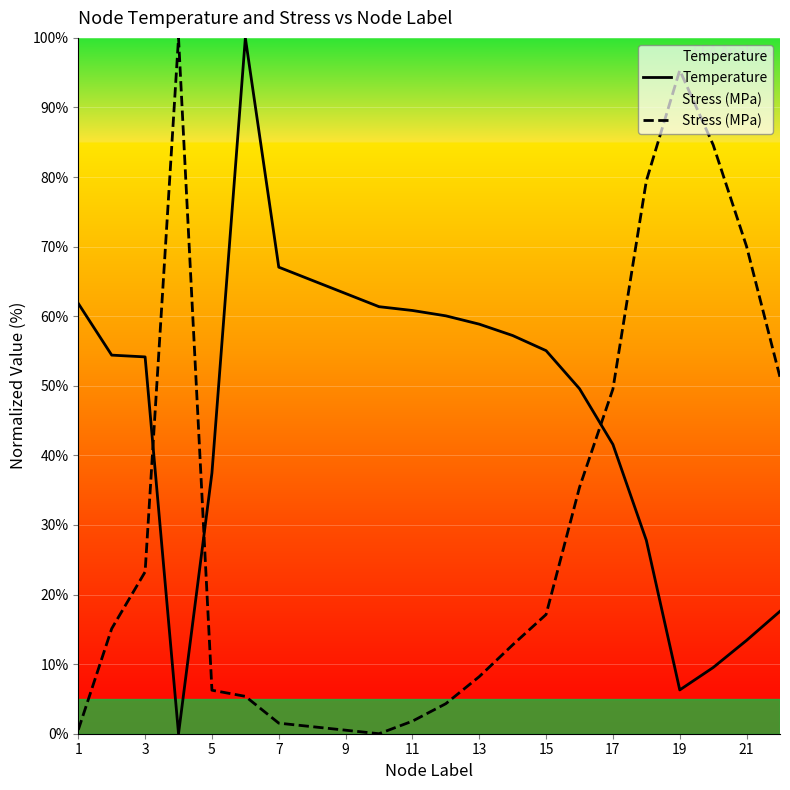

Which series ends up on top after the final intersection of Temperature and Stress (MPa)?

Stress (MPa)